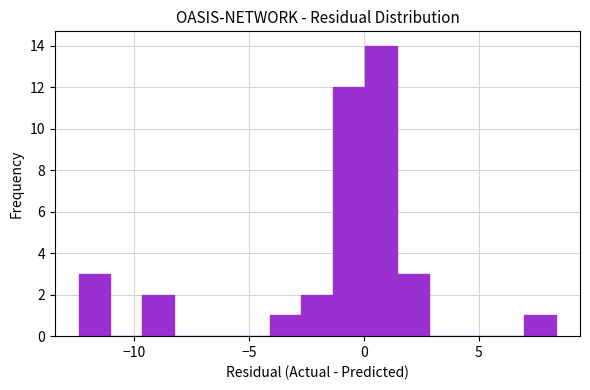

Read against the x-axis, roughly where is the centre of the tallest bar?

1.0